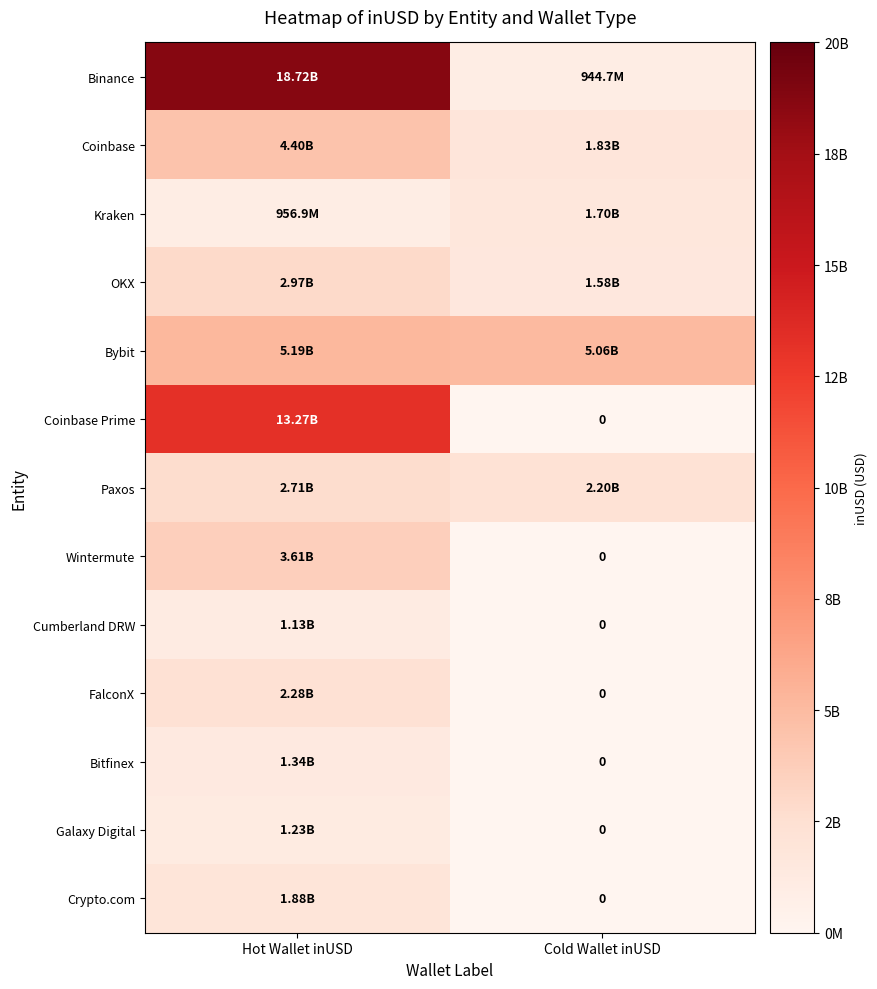

How many data points does each series have?

2